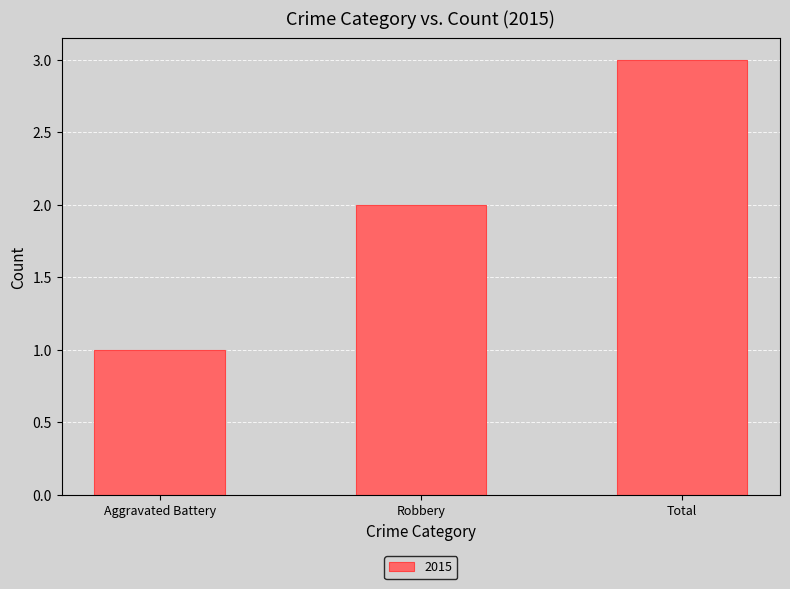

List the labels in order of value, largest first.

Total, Robbery, Aggravated Battery